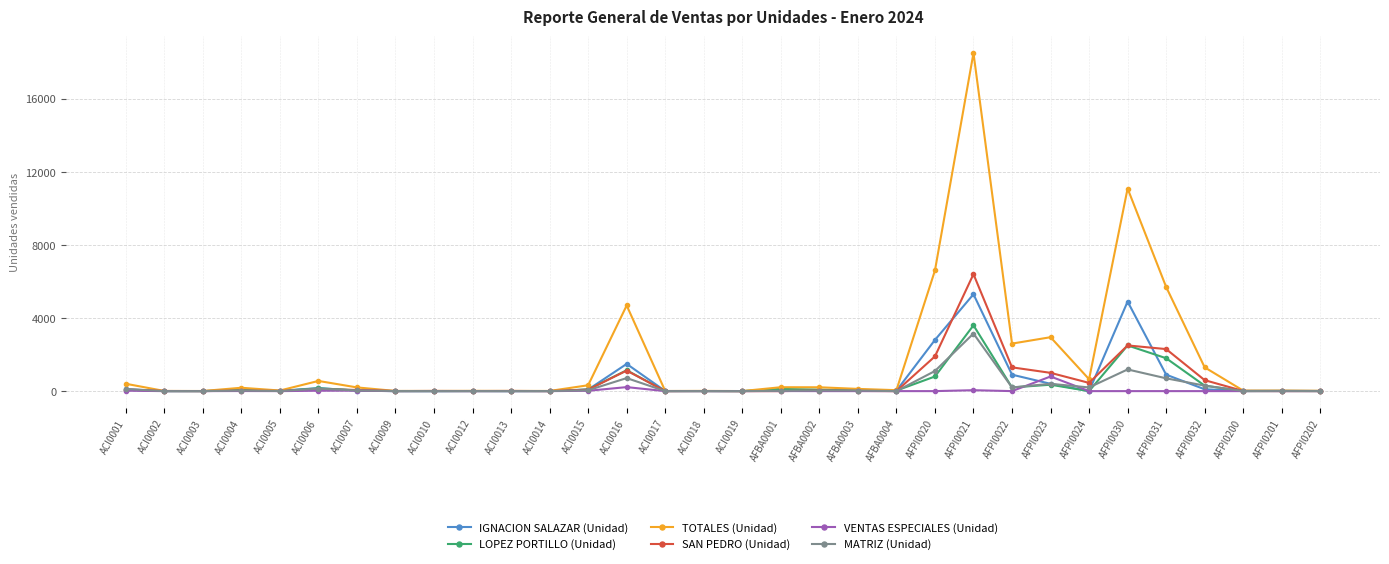

What is the difference between the maximum and minimum values in the SAN PEDRO (Unidad) series?

6400